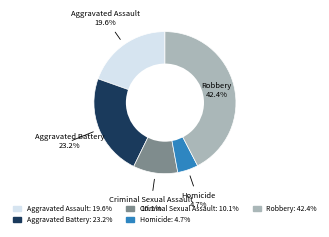

Which slice is the largest?

Robbery